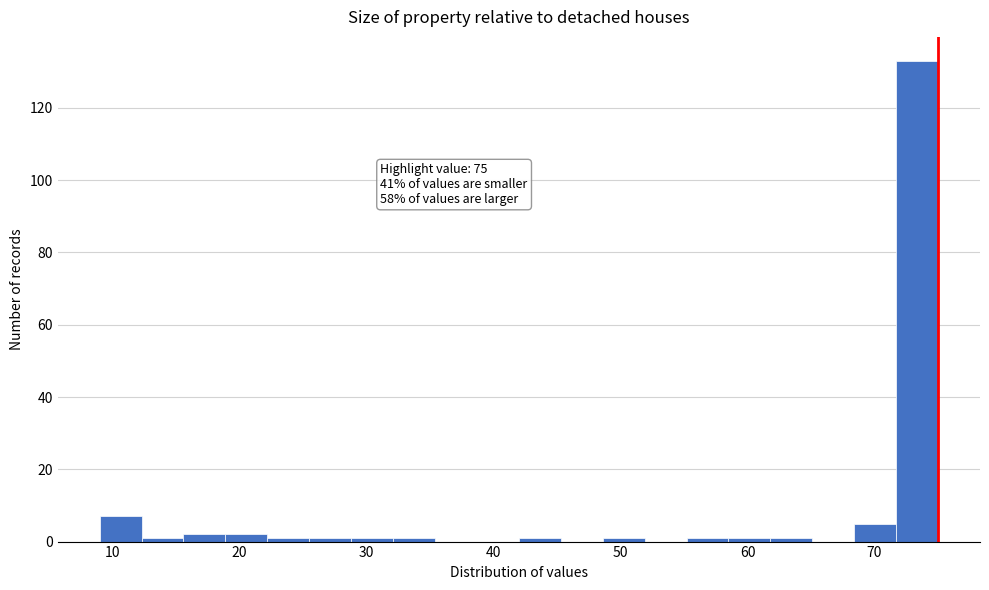

Around what value on the x-axis is the tallest bar? Give the approximate position of its centre, as read against the axis.

73